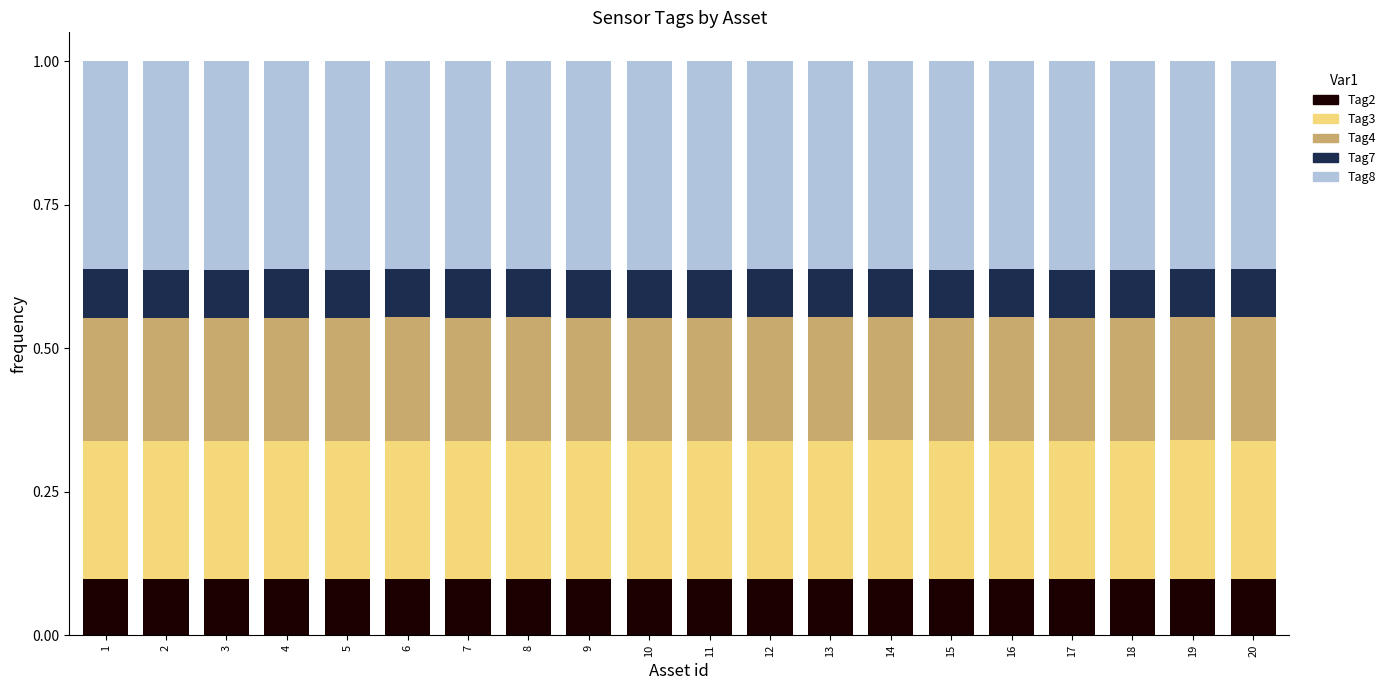

What is the total value across all series at 20?

1.0